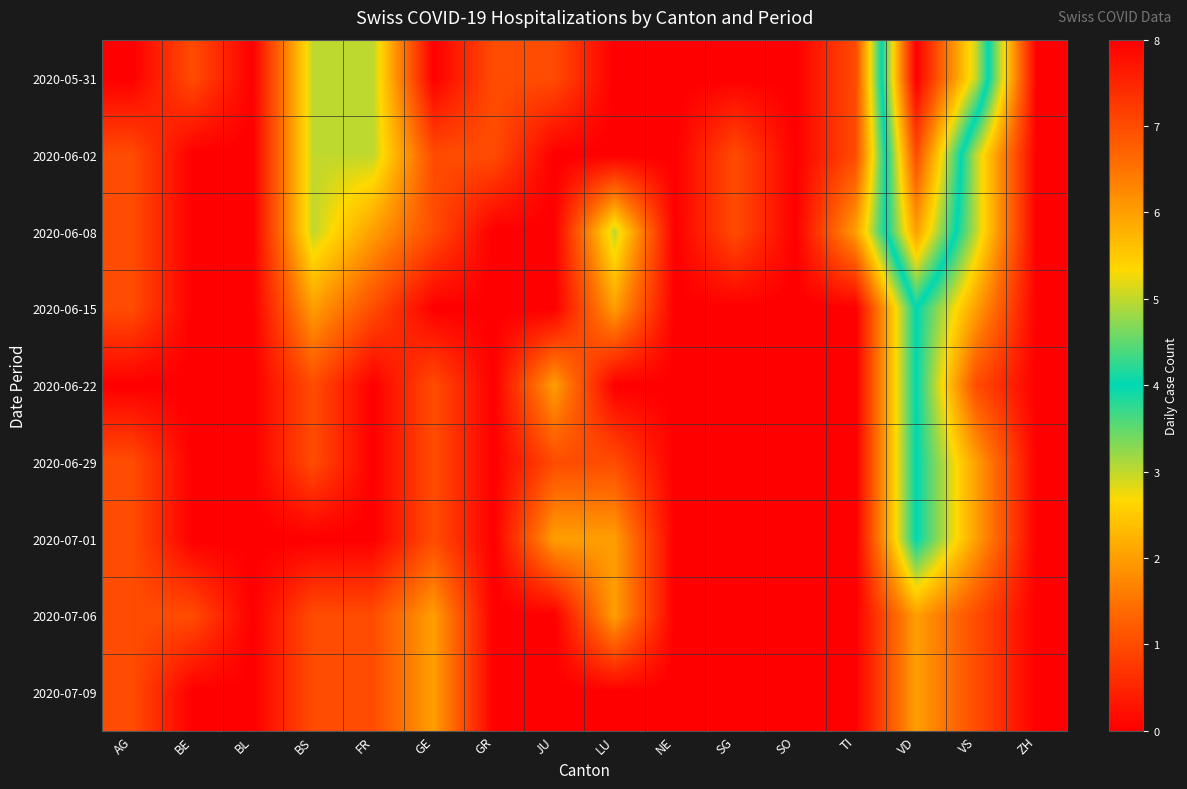

Between JU and AG, which is larger?

JU